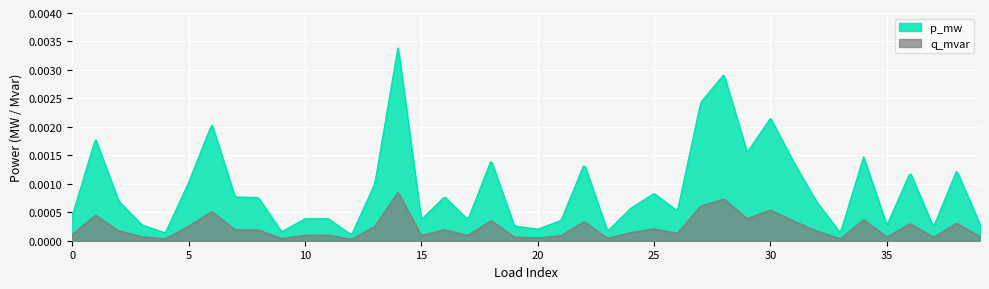

At which category does p_mw reach its first local peak?

1